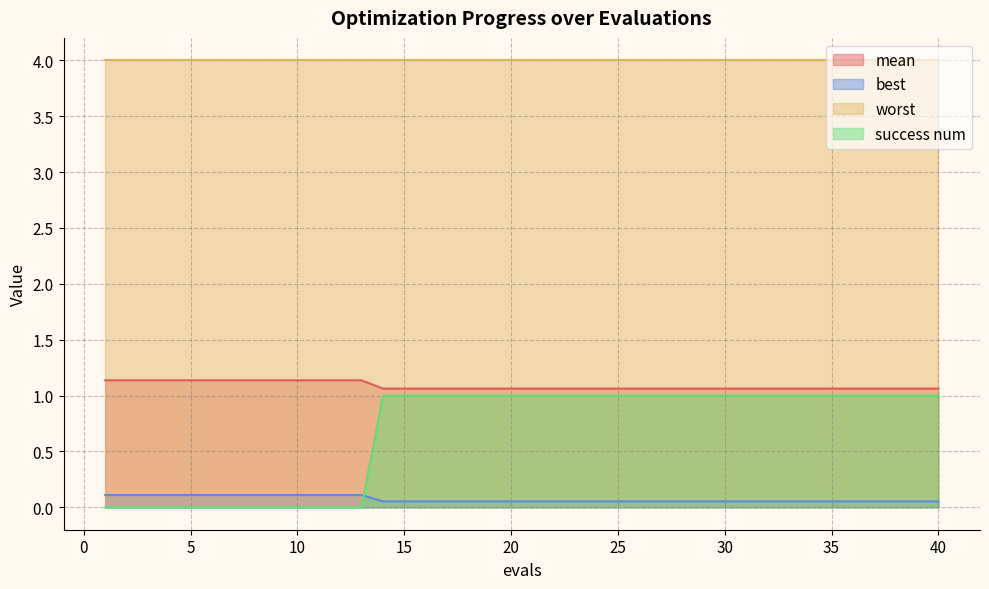

True or false: best and mean intersect in this chart.

False